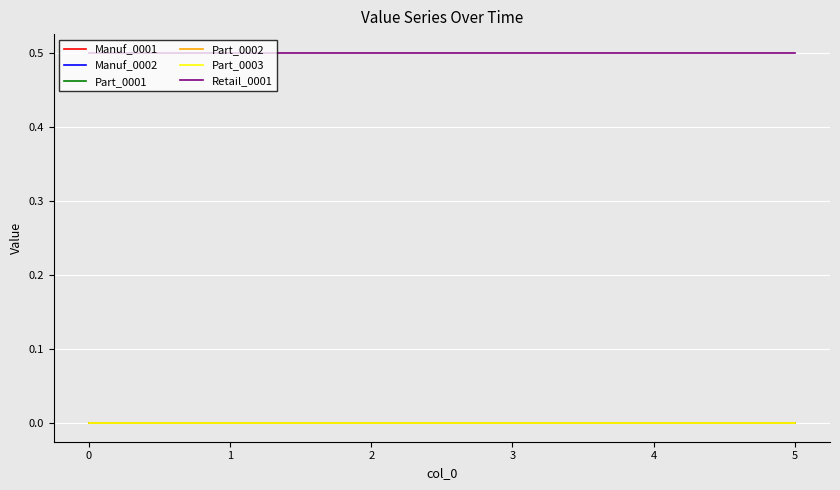

True or false: Manuf_0001 and Manuf_0002 intersect in this chart.

False